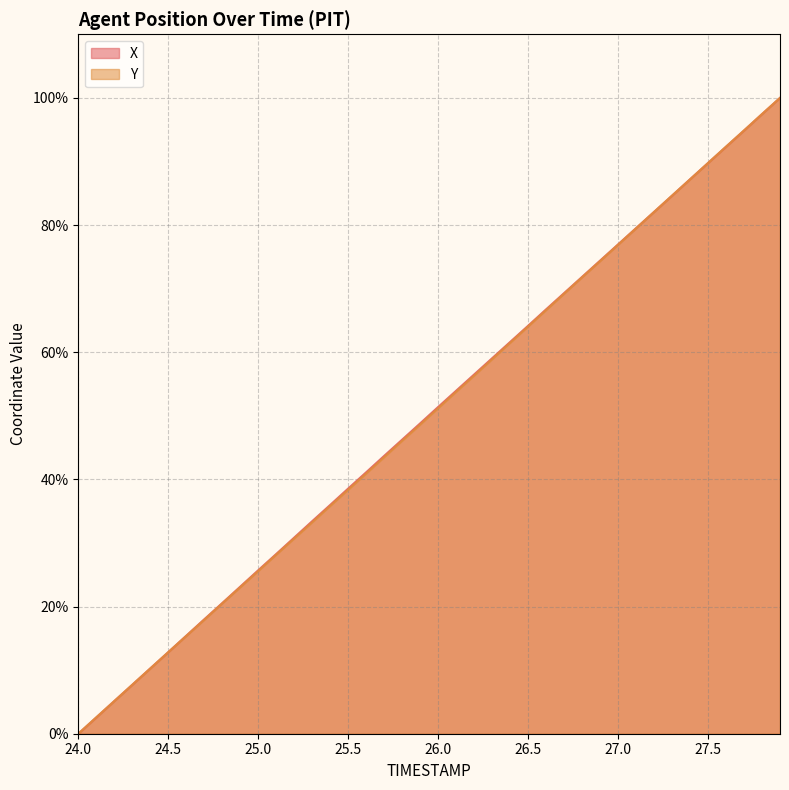

The value of X at 26.5 is 100.8. True or false?

False